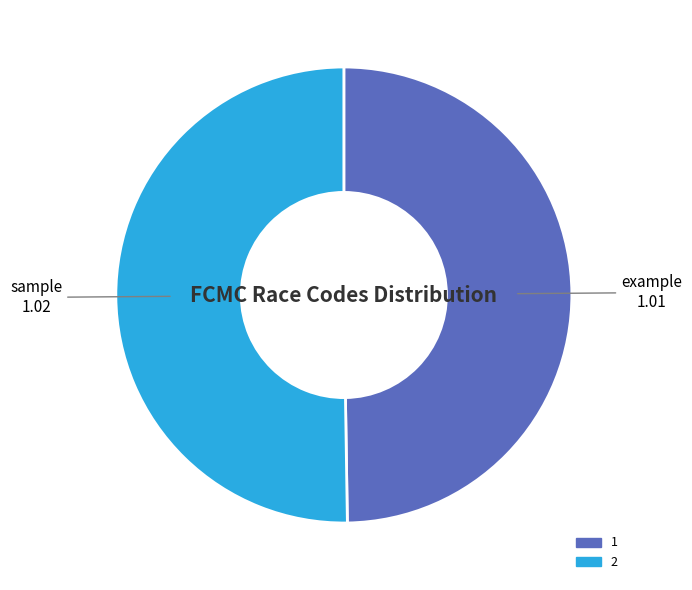

Do 2 and 1 together represent more than half of the pie?

Yes